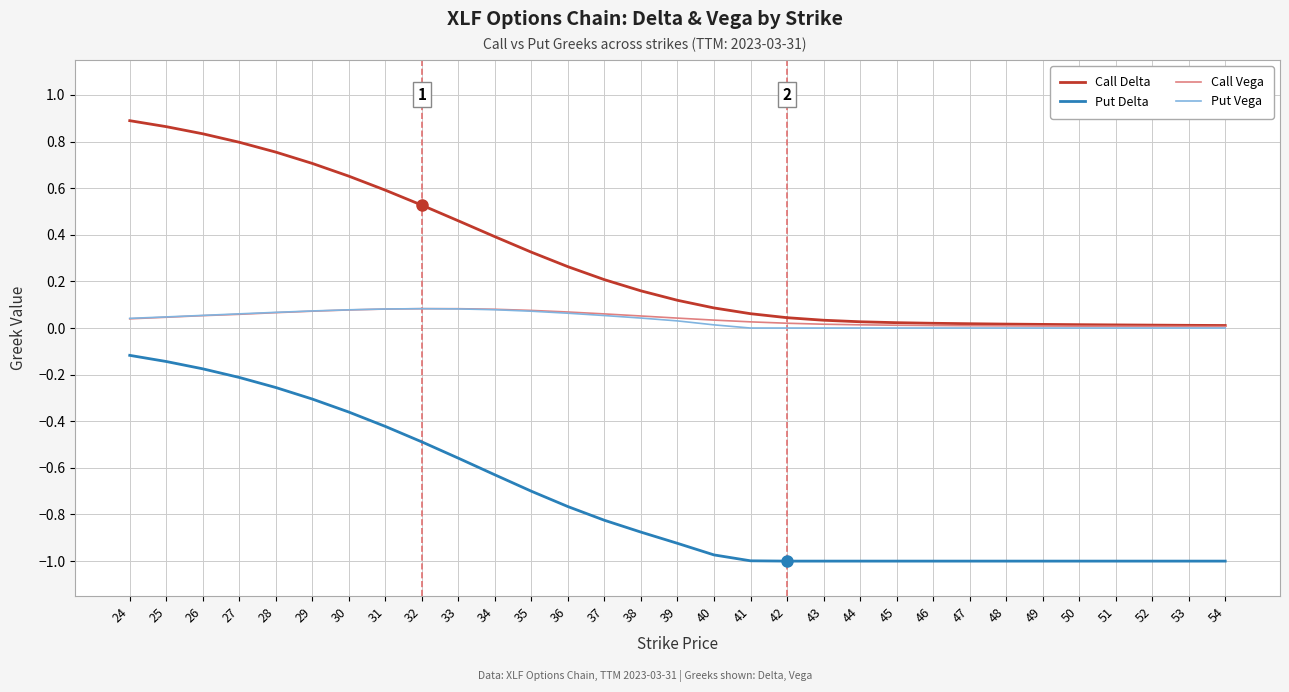

Is it true that Put Vega equals 0.0 at 51?

True